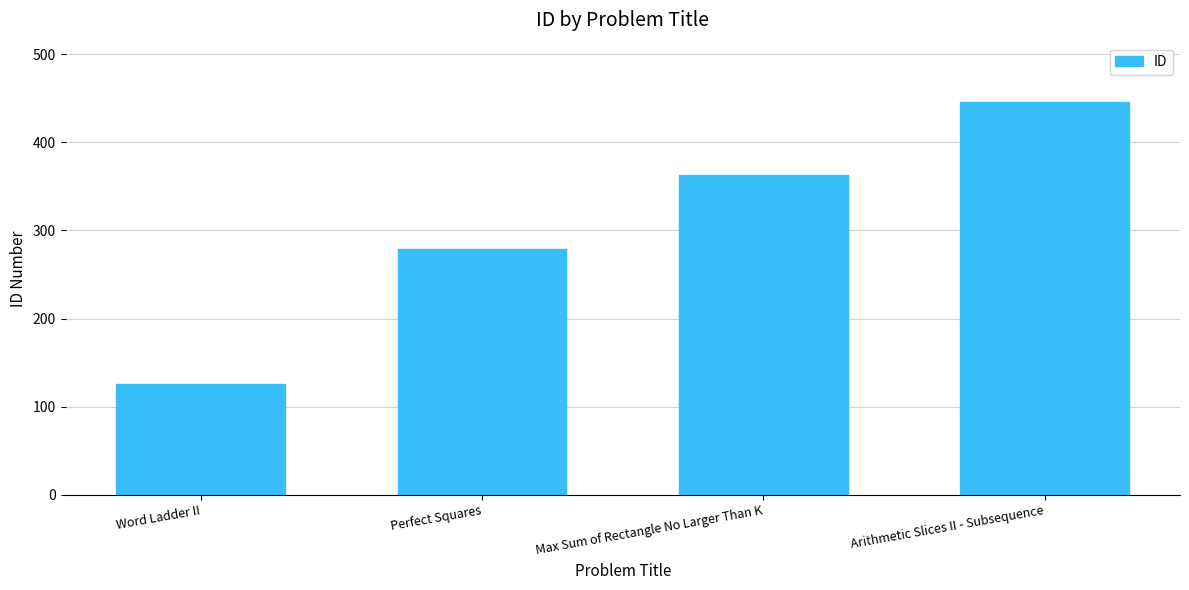

What is the label of the 4th bar from the right?

Word Ladder II